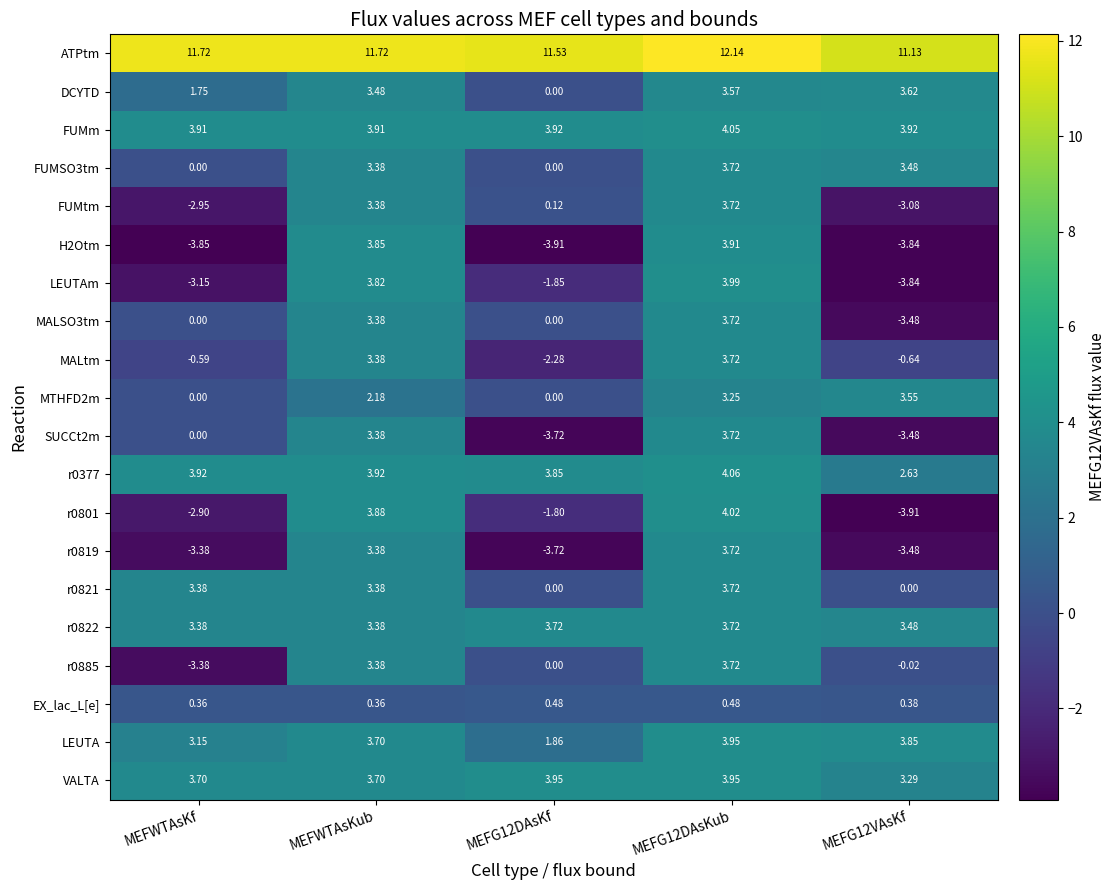

Where does the LEUTAm series first go above -1?

MEFWTAsKub